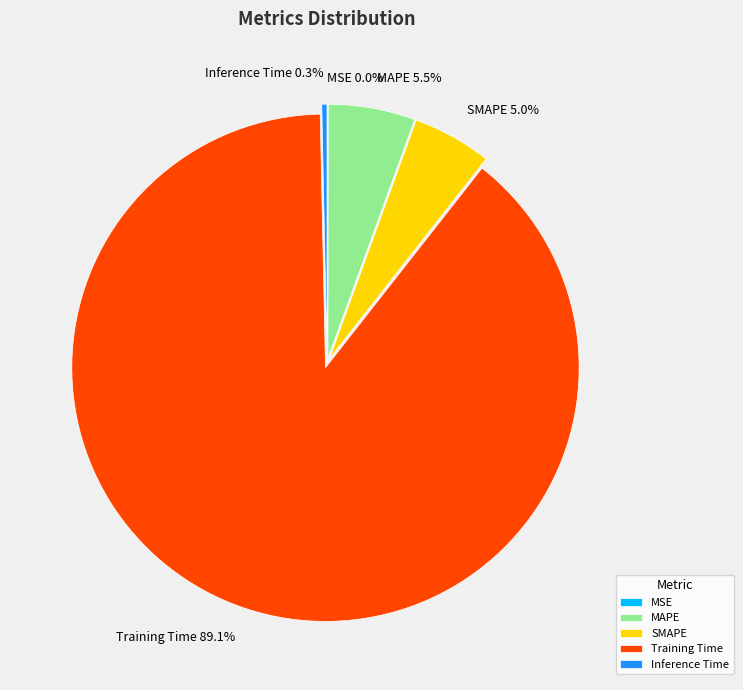

To the nearest percent, what is the average slice percentage?

20%